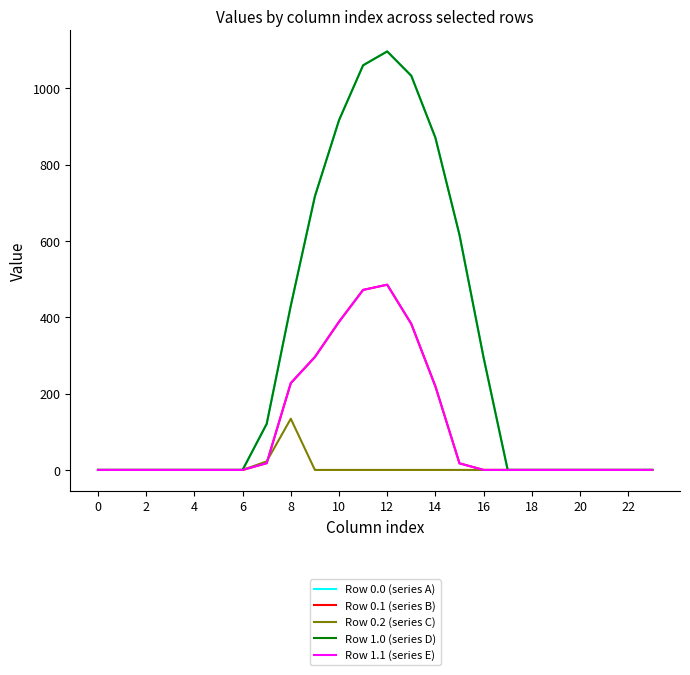

Does the chart display data point markers on the line(s)?

No